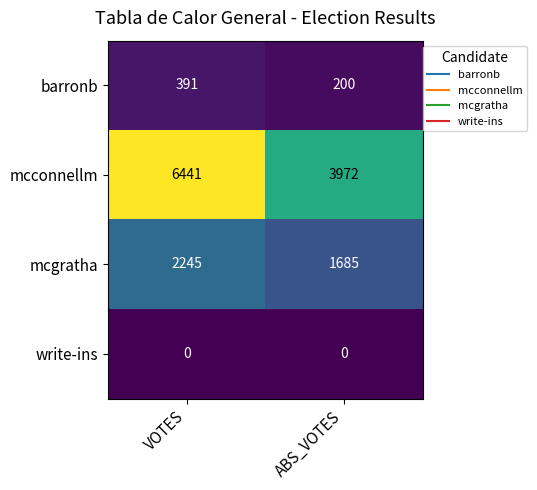

At which label is mcconnellm closest to 5206?

ABS_VOTES